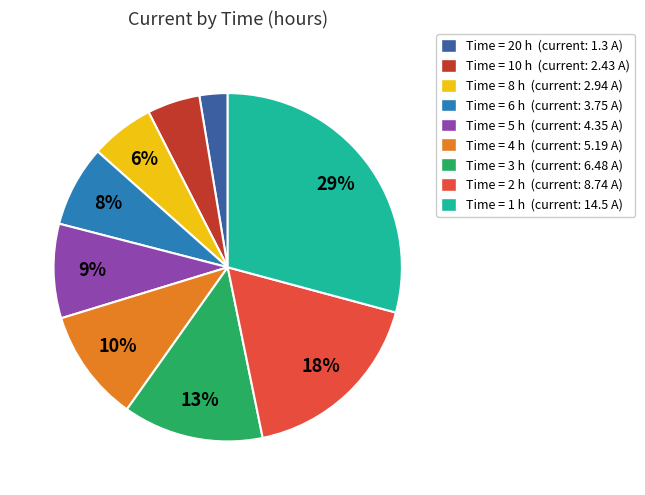

To the nearest percent, what is the average slice percentage?

11%